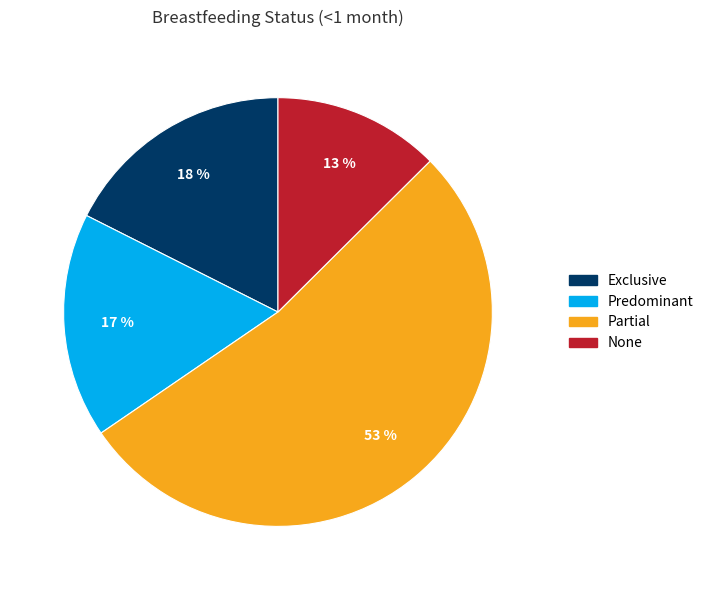

Count the number of slices in the pie.

4